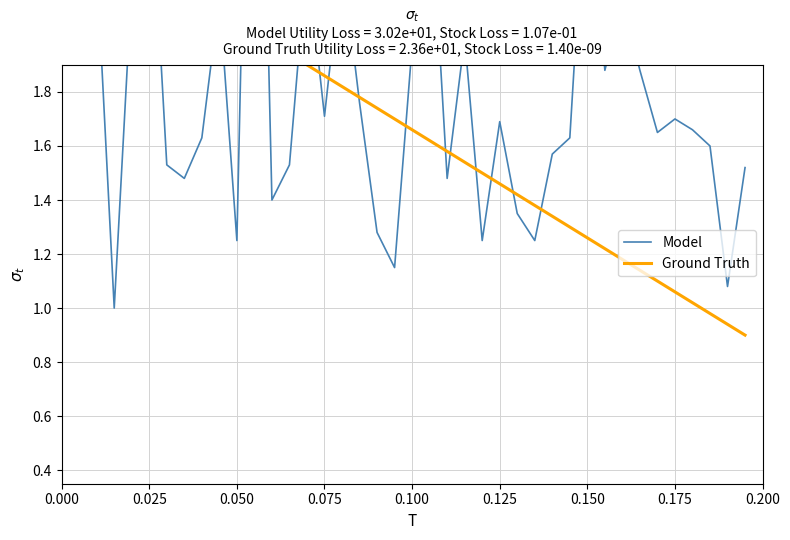

In Model, how many points are lower than both neighbors (excluding endpoints)?

12